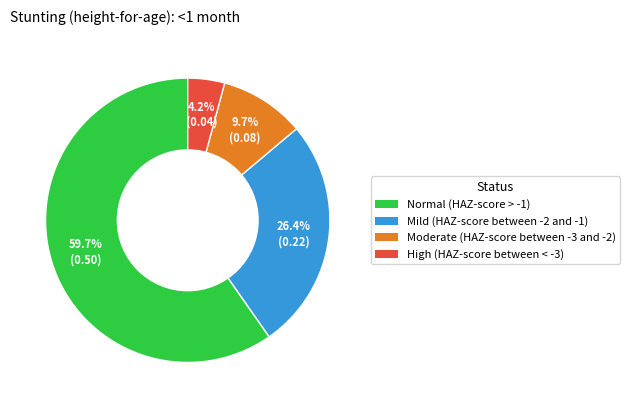

What portion of the pie excludes Mild (HAZ-score between -2 and -1)?

73.6%